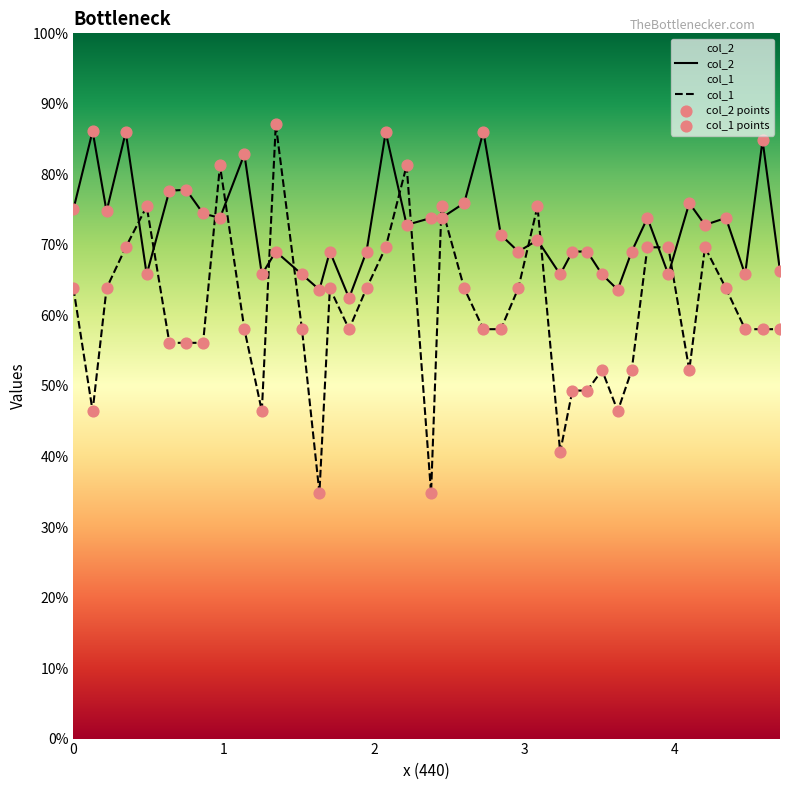

What is the total value across all series at 1.2538775?

112.3